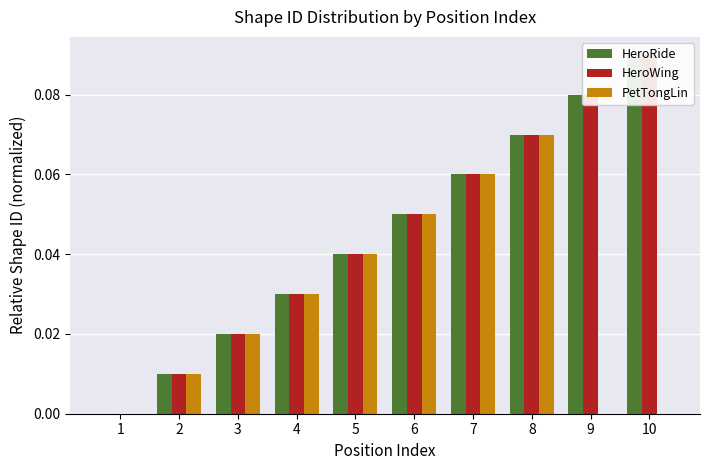

What is the maximum value for PetTongLin?

0.1